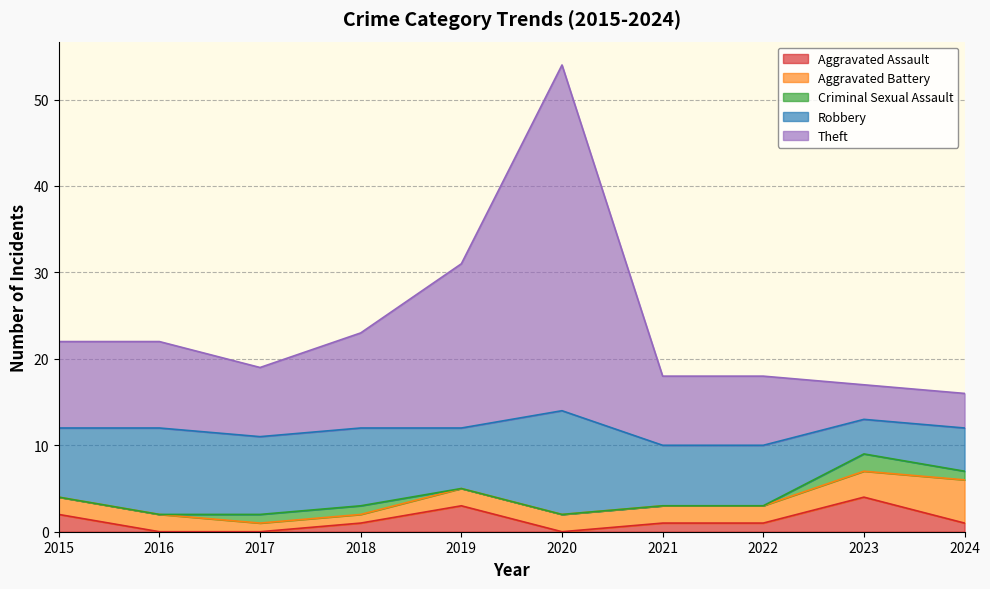

Is it true that Aggravated Battery equals 3 at 2022?

False